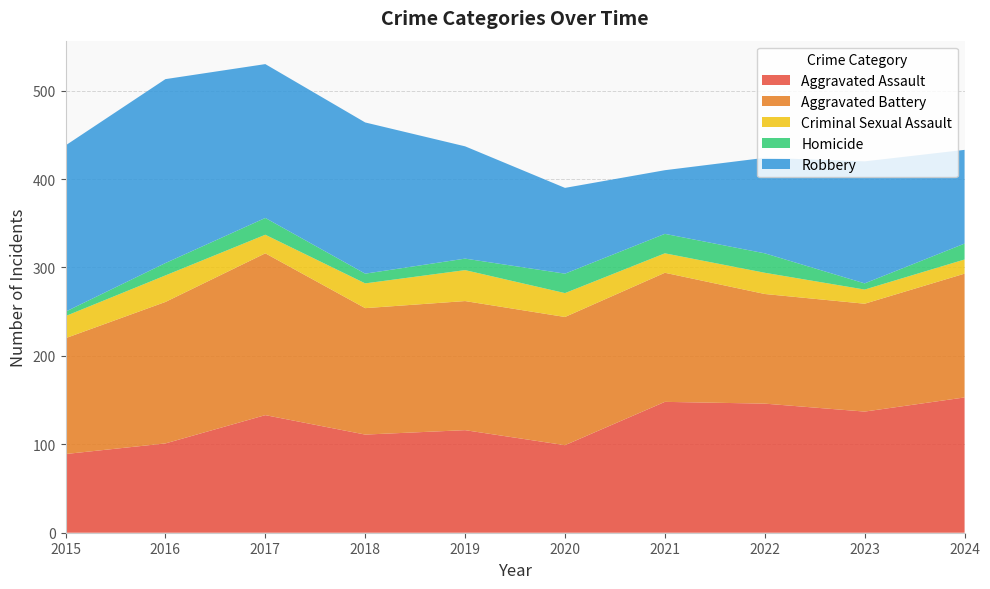

Reading left to right, list all the values displayed in this chart.

Aggravated Assault: 89	101	133	111	116	99	148	146	137	153
Aggravated Battery: 131	160	183	143	146	145	146	124	122	140
Criminal Sexual Assault: 25	30	21	28	35	27	22	24	16	16
Homicide: 5	14	19	11	13	22	22	22	7	18
Robbery: 188	208	174	171	127	97	72	108	138	106